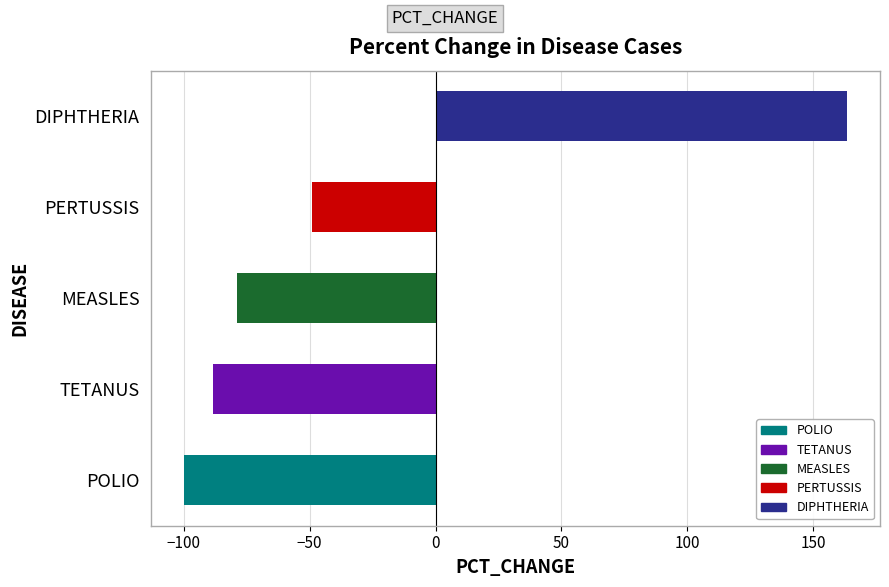

What is the smallest value displayed?

-100.0